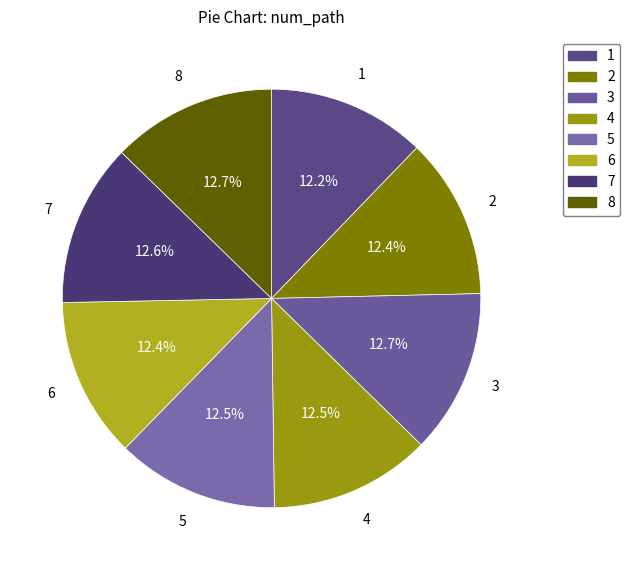

How many slices are in this pie chart?

8